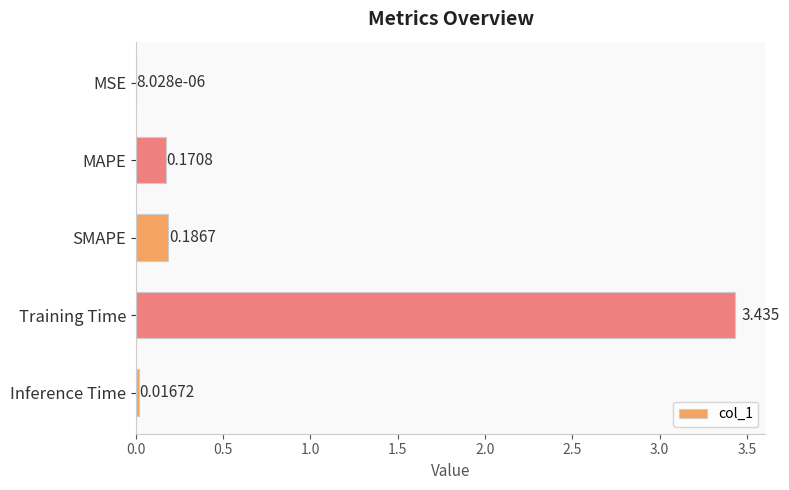

Between SMAPE and Inference Time, which is larger?

SMAPE